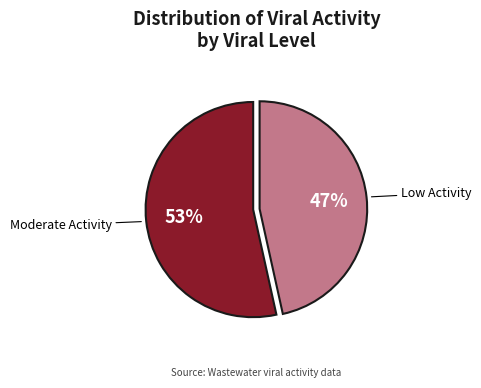

Does any single category account for the majority?

Yes